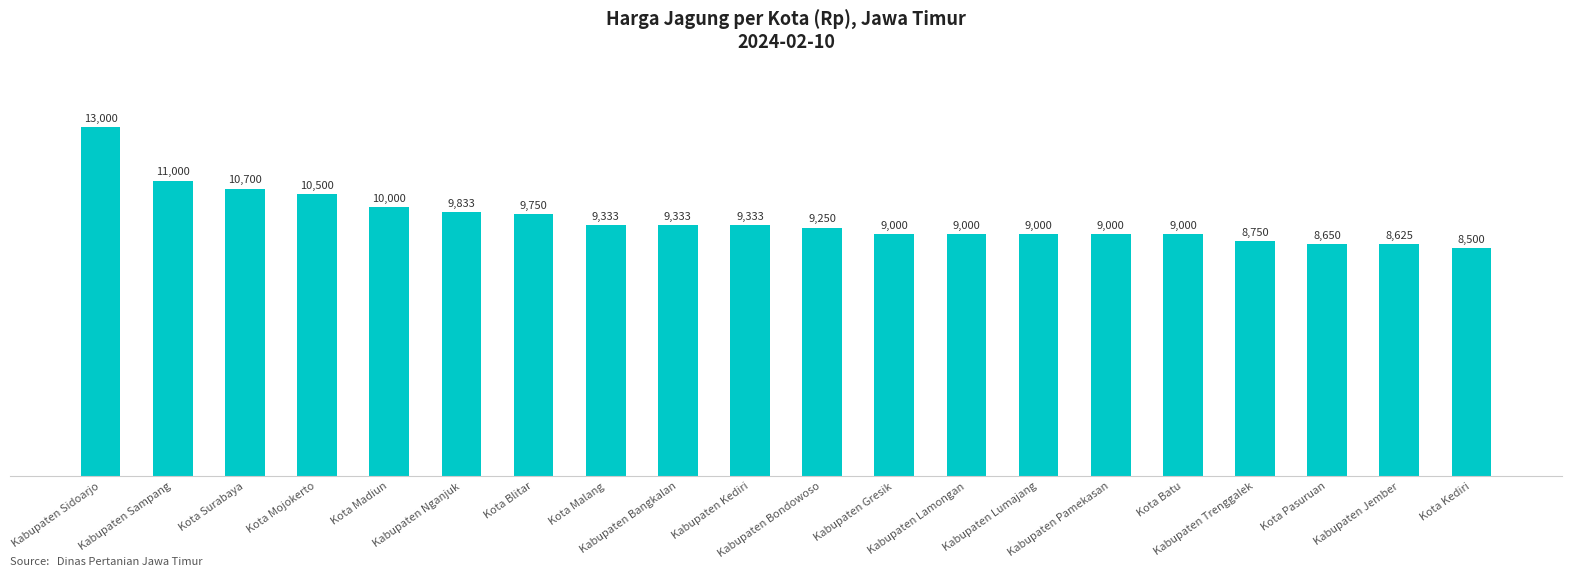

What value does the data have at Kabupaten Nganjuk, to the nearest 100?

9800